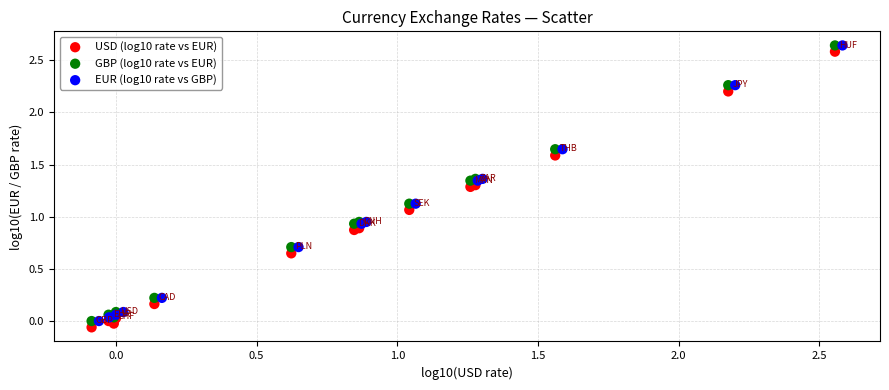

Which series has the largest Y range (max minus min)?

USD (log10 rate vs EUR)